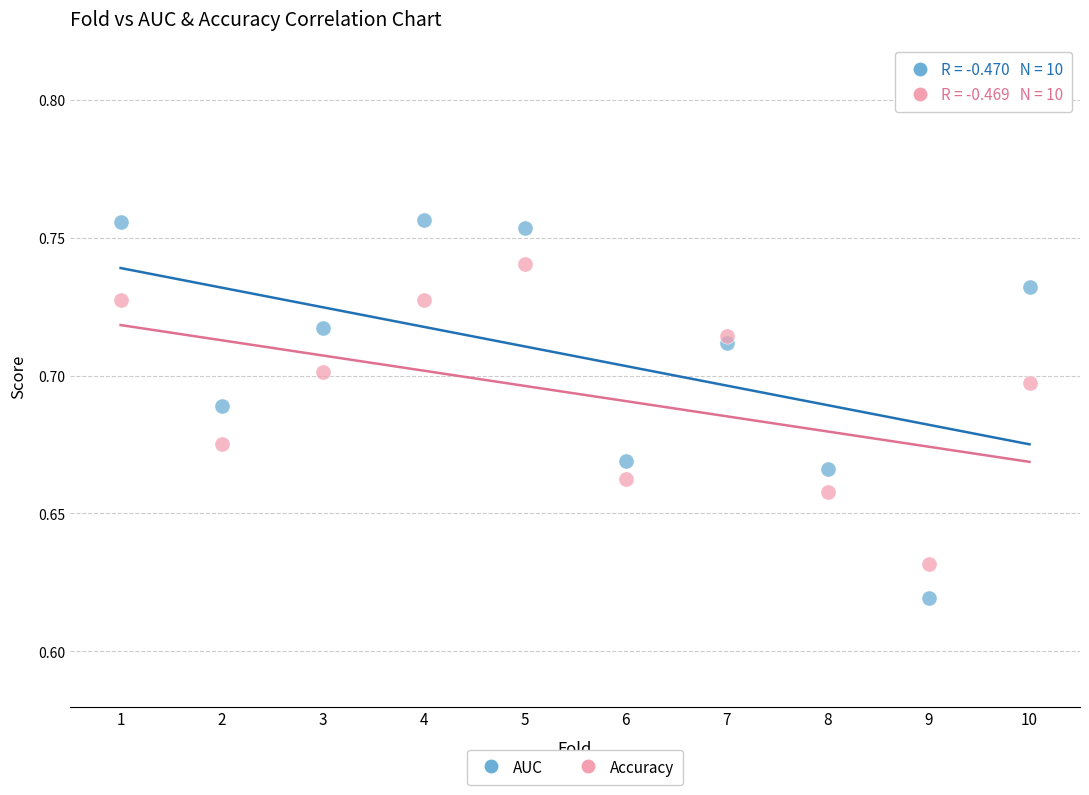

Across all data points, what is the range of X values (max minus min)?

9.0